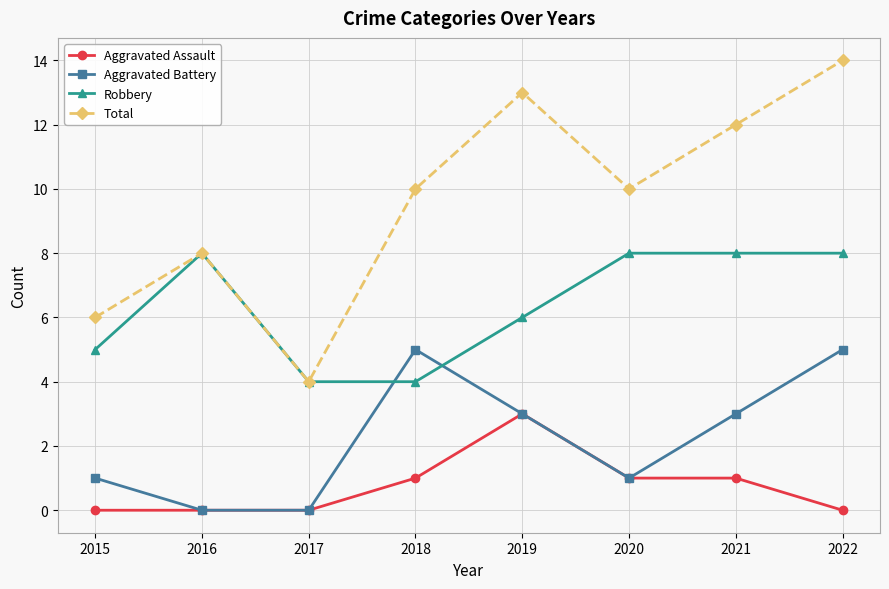

How many interior local peaks does the Total series have?

2